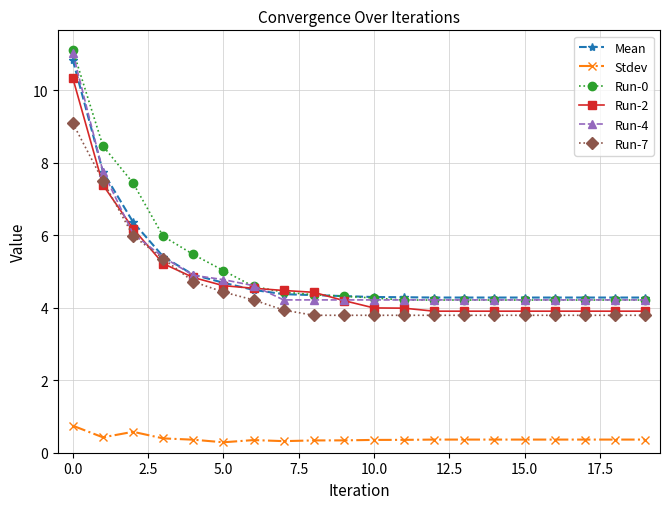

Which series has the widest spread of values?

Run-0